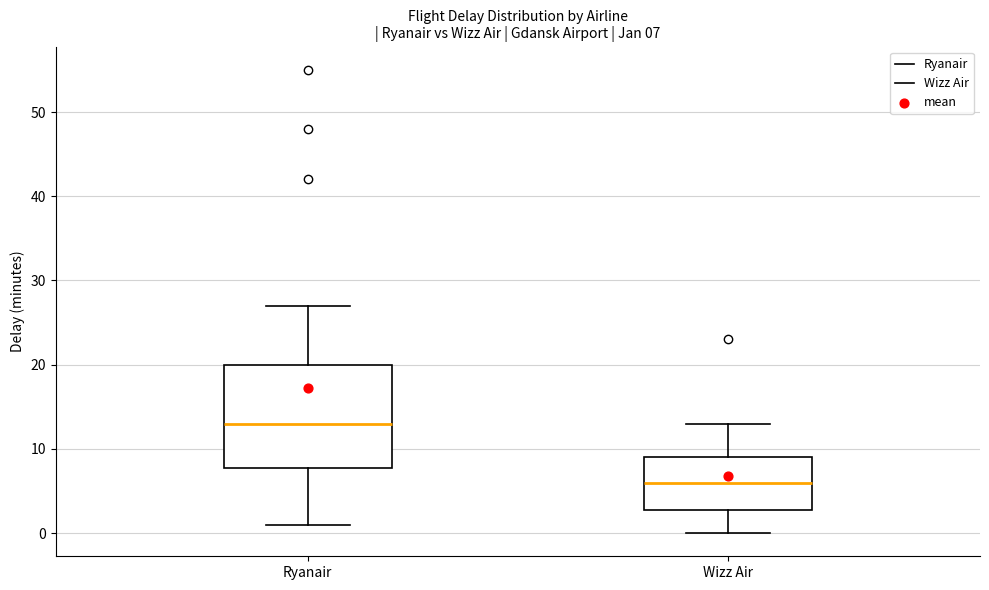

Comparing the boxes themselves (not the whiskers), which one is the tallest?

Ryanair